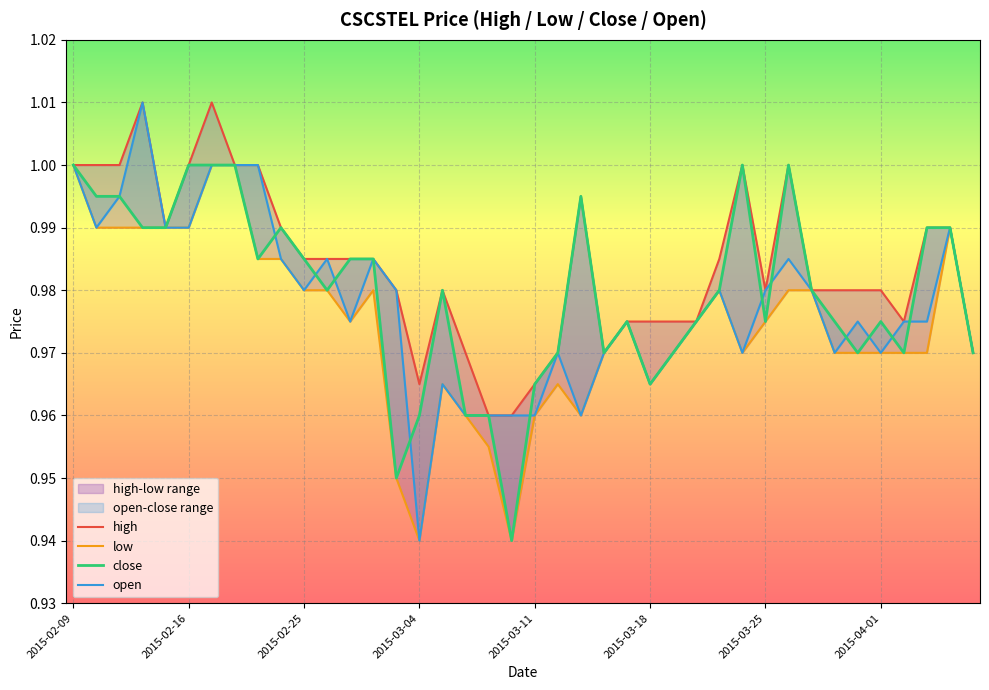

The low series shows 0.4 at 2015-02-24. True or false?

False